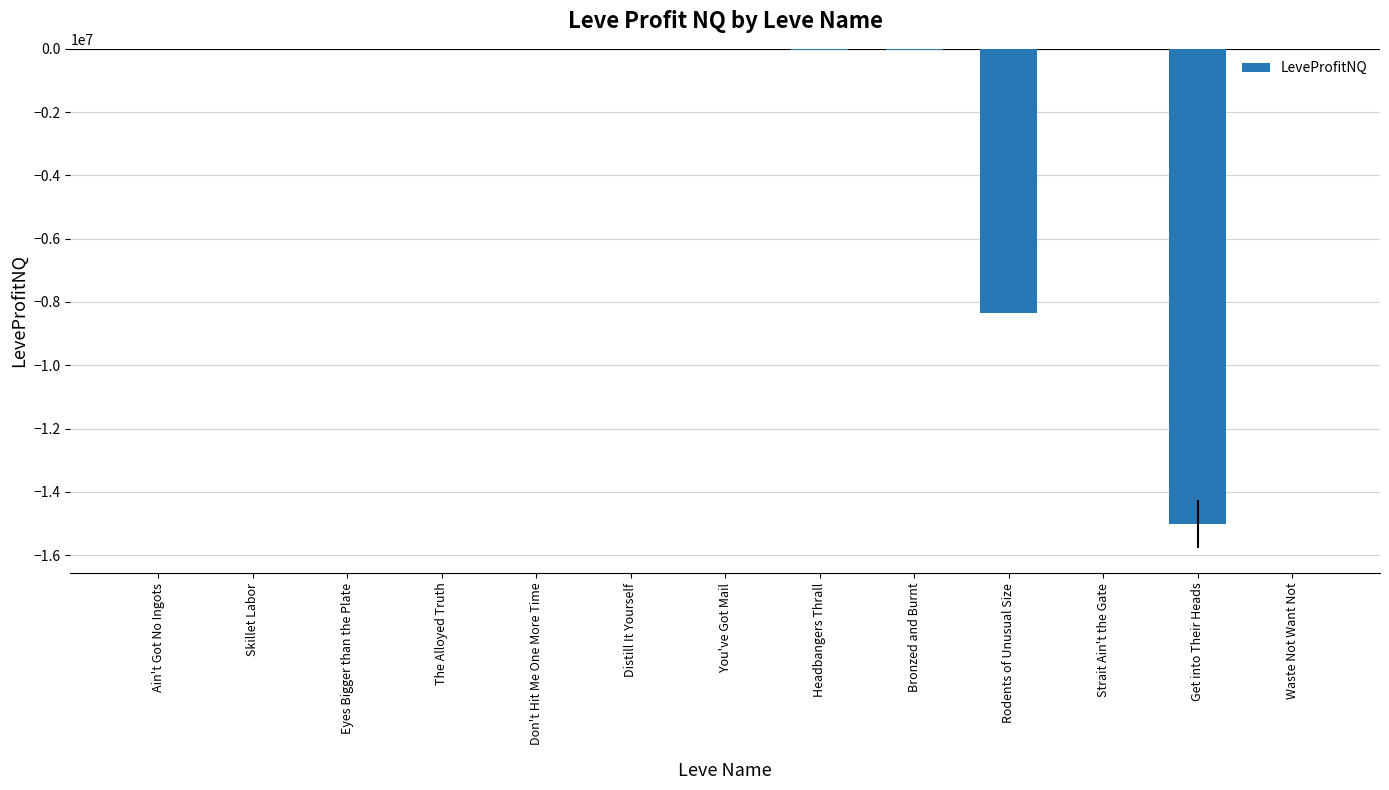

Is it true that the value at Get into Their Heads is -9419549.5?

False